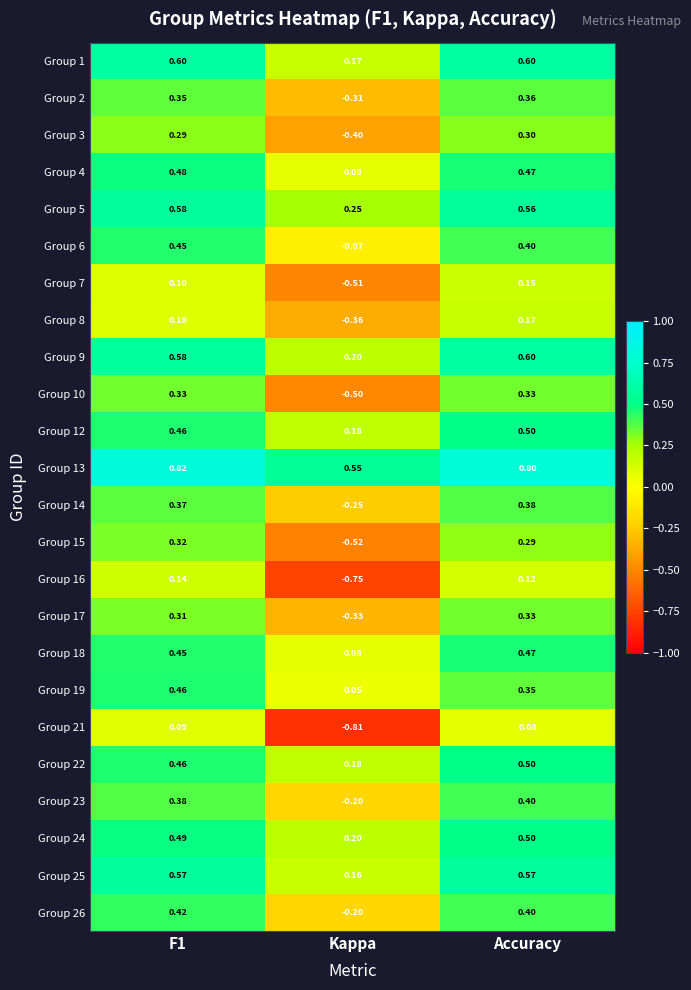

Is the value of Group 22 at Accuracy greater than the value of Group 7 at Kappa?

Yes